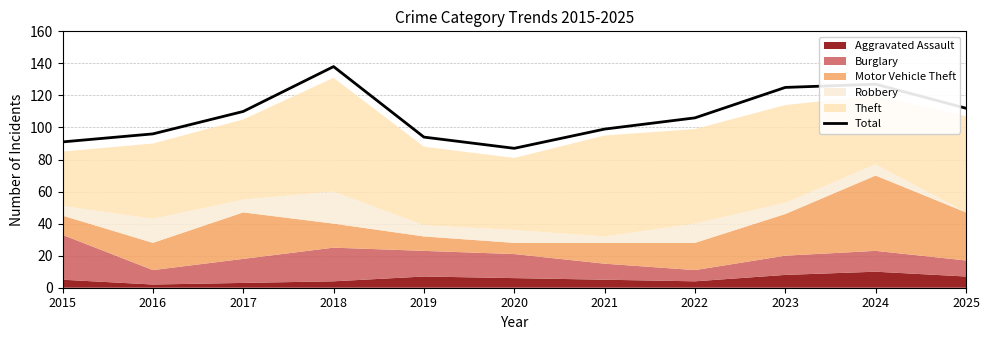

Reading right to left, list all the values displayed in this chart.

2025=112	2024=127	2023=125	2022=106	2021=99	2020=87	2019=94	2018=138	2017=110	2016=96	2015=91